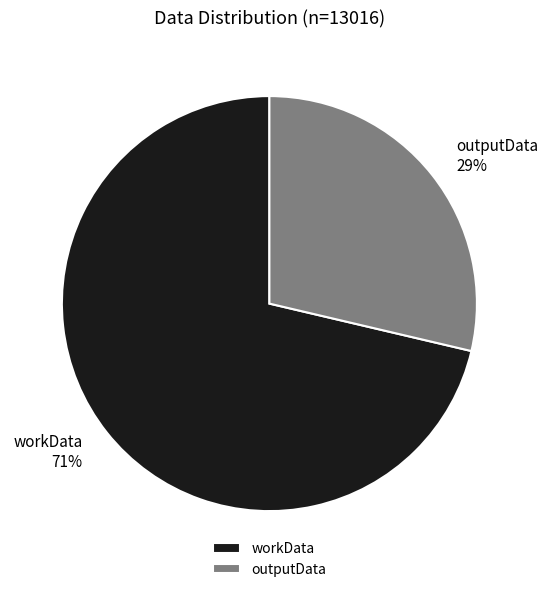

Combined, do workData and outputData account for over 50%?

Yes